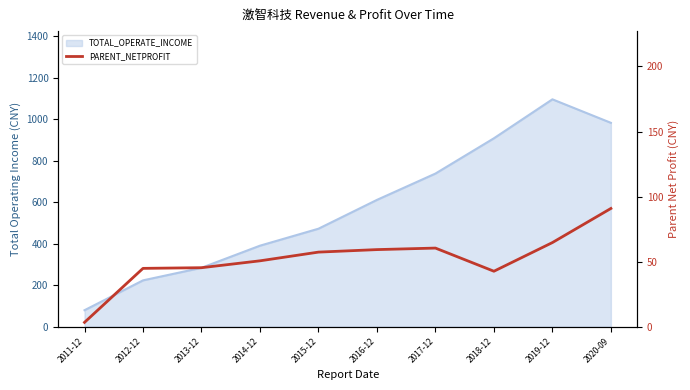

The chart shows a value of 60.4 at 2017-12. True or false?

True